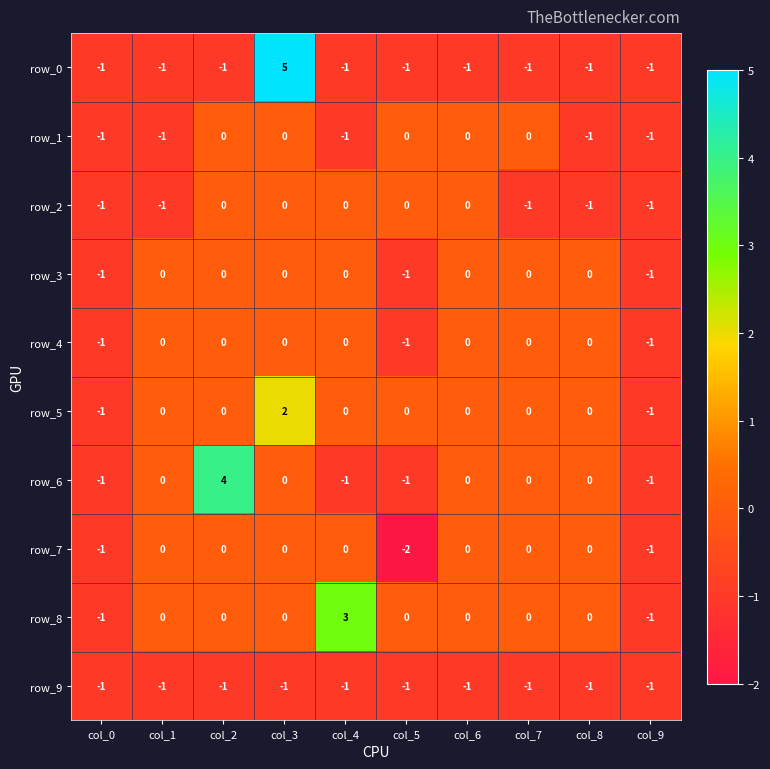

How many negative values does the row_3 series have?

3